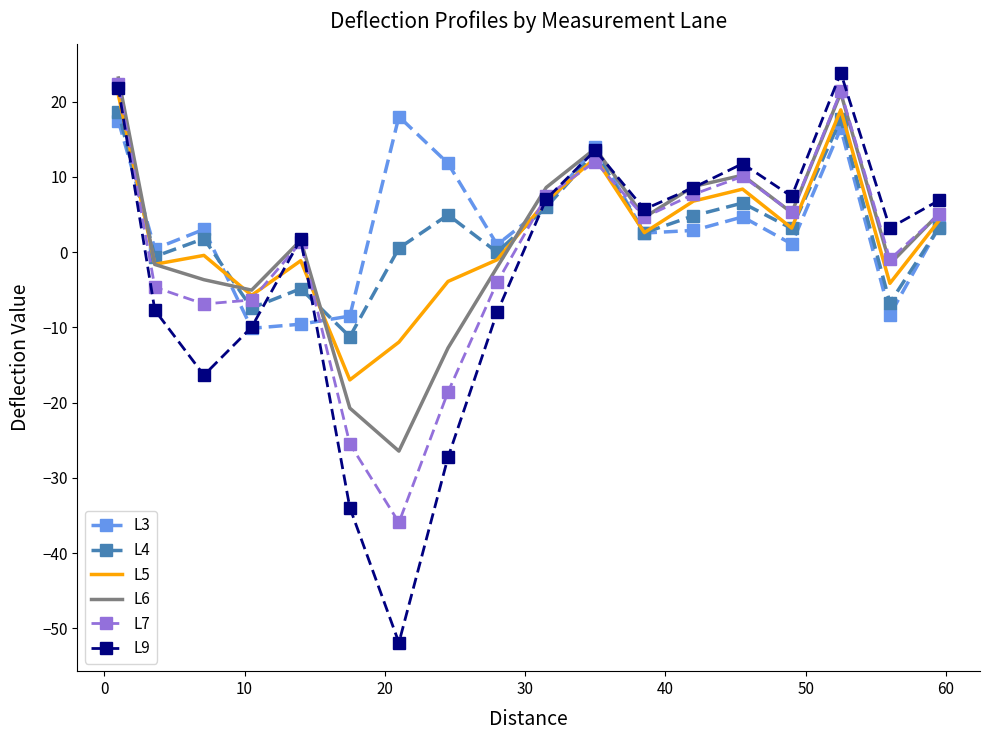

True or false: L6 has a value of -3.3 at 9.

False